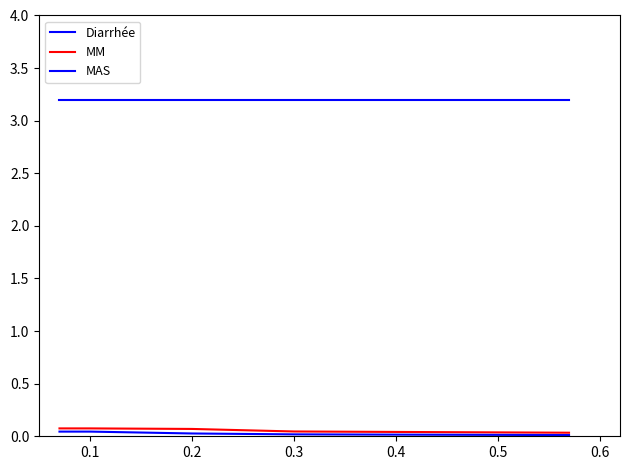

Reading right to left, transcribe all the data shown in this chart.

Diarrhée: 3.2	3.2	3.2	3.2	3.2
MM: 0.0	0.0	0.1	0.1	0.1
MAS: 0.0	0.0	0.0	0.0	0.0